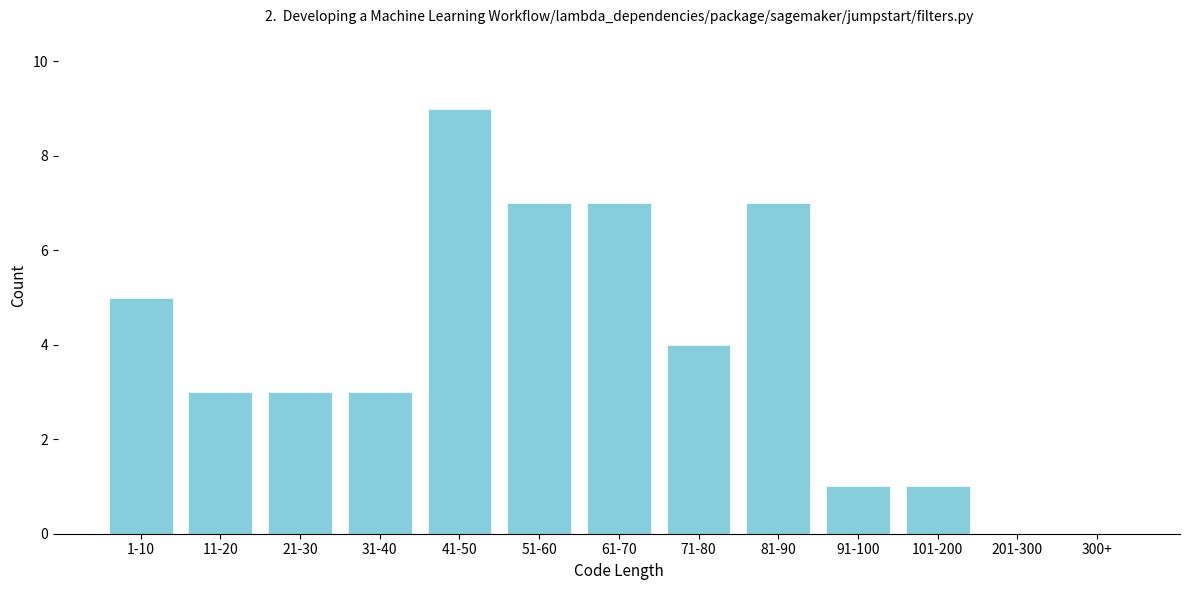

Reading right to left, transcribe all the data shown in this chart.

300+=0	201-300=0	101-200=1	91-100=1	81-90=7	71-80=4	61-70=7	51-60=7	41-50=9	31-40=3	21-30=3	11-20=3	1-10=5